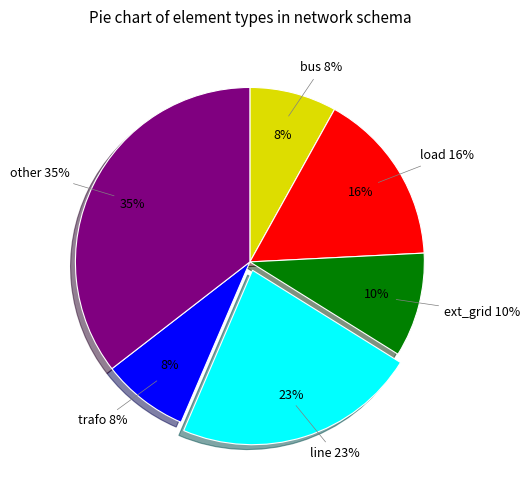

What is the smallest slice in the pie chart?

bus